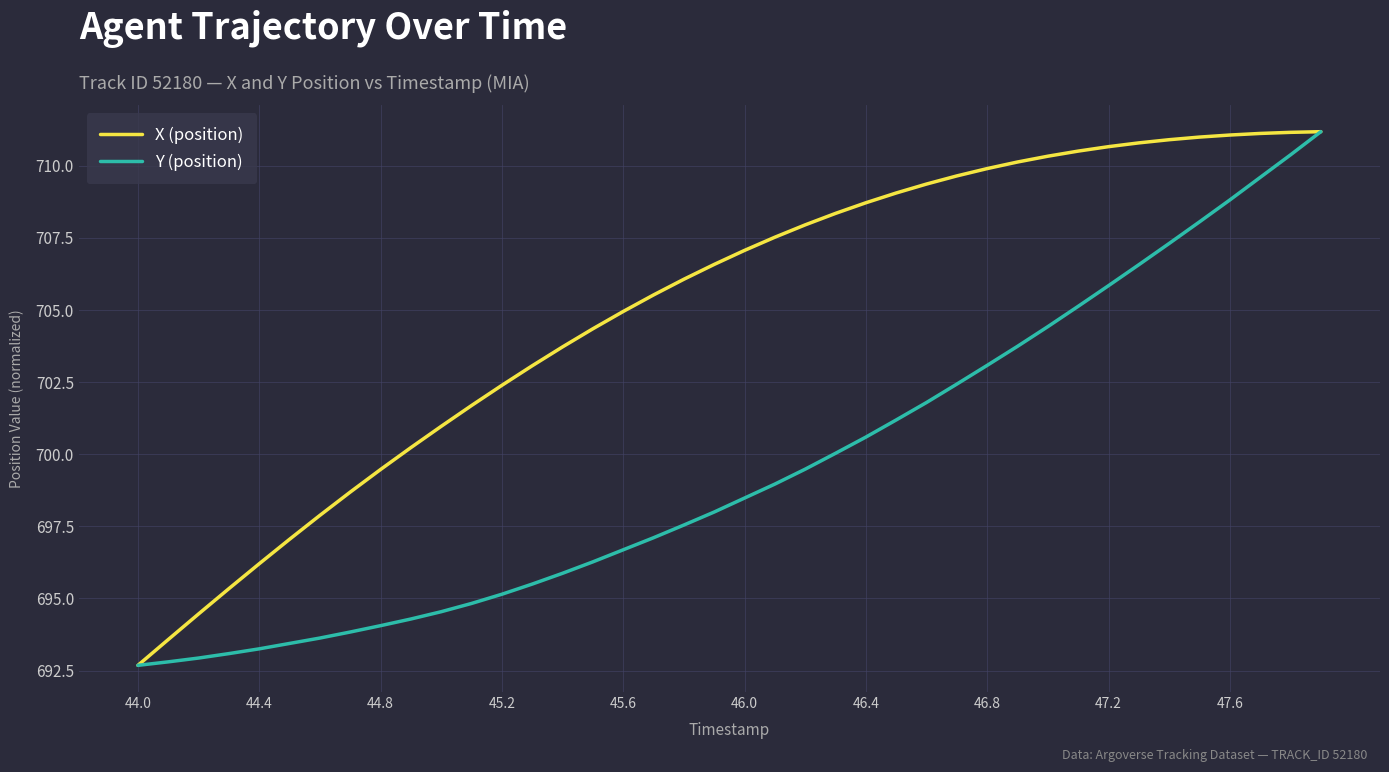

List the series in order of their overall mean, highest first.

X (position), Y (position)